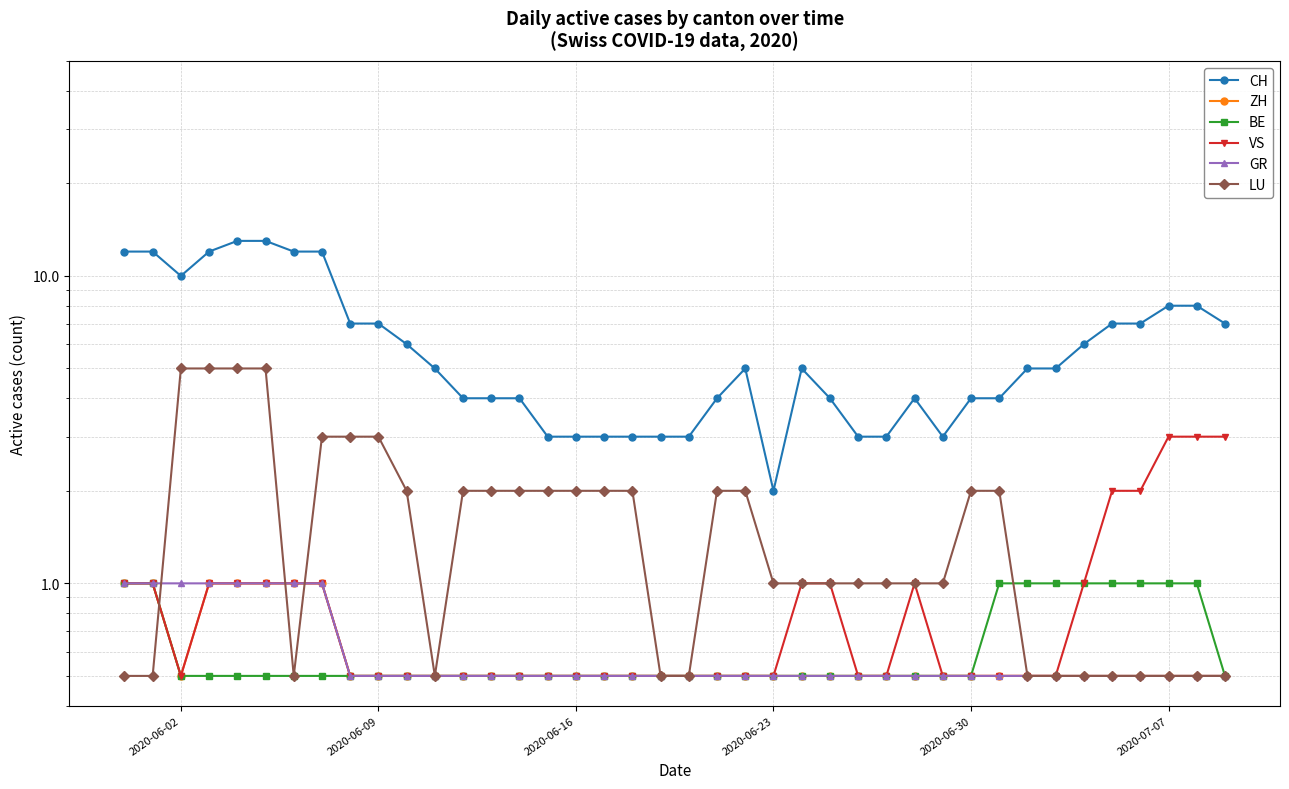

Which series ends up on top after the final intersection of LU and GR?

LU